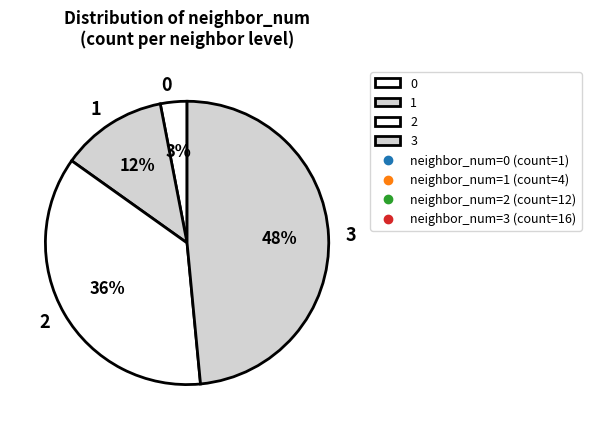

To the nearest percent, what percentage of the pie is 1?

12%